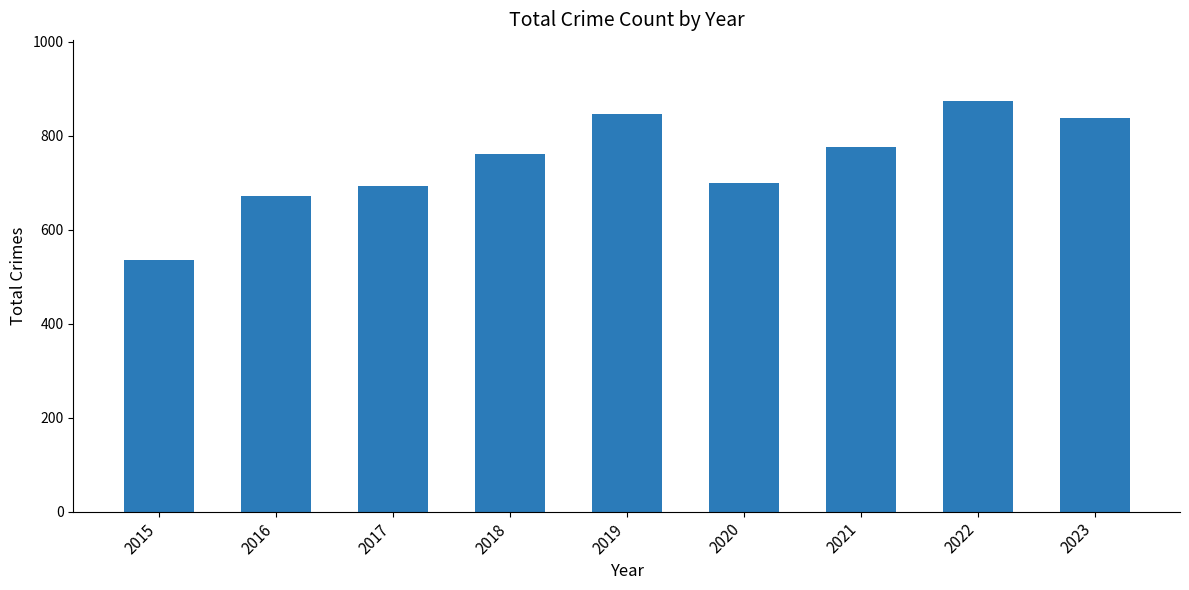

True or false: the data shows 692 at 2017.

True